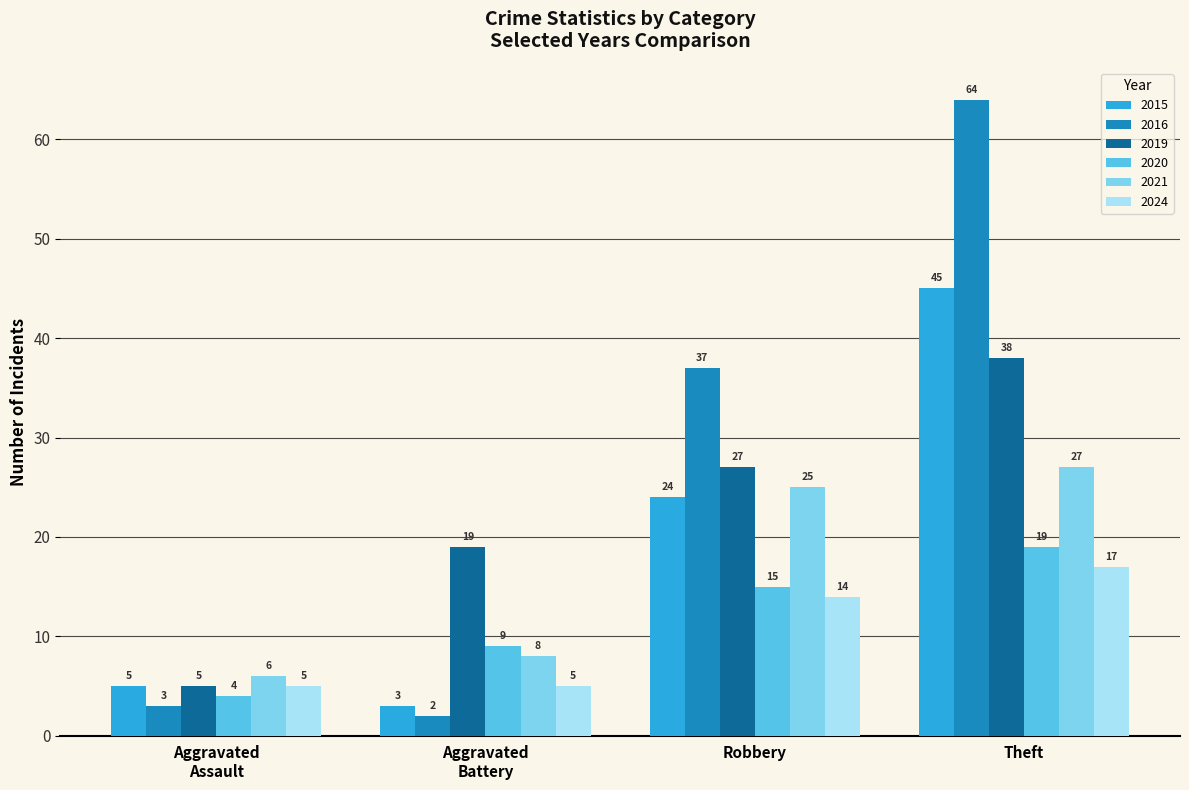

True or false: 2024 has a value of 26 at Theft.

False